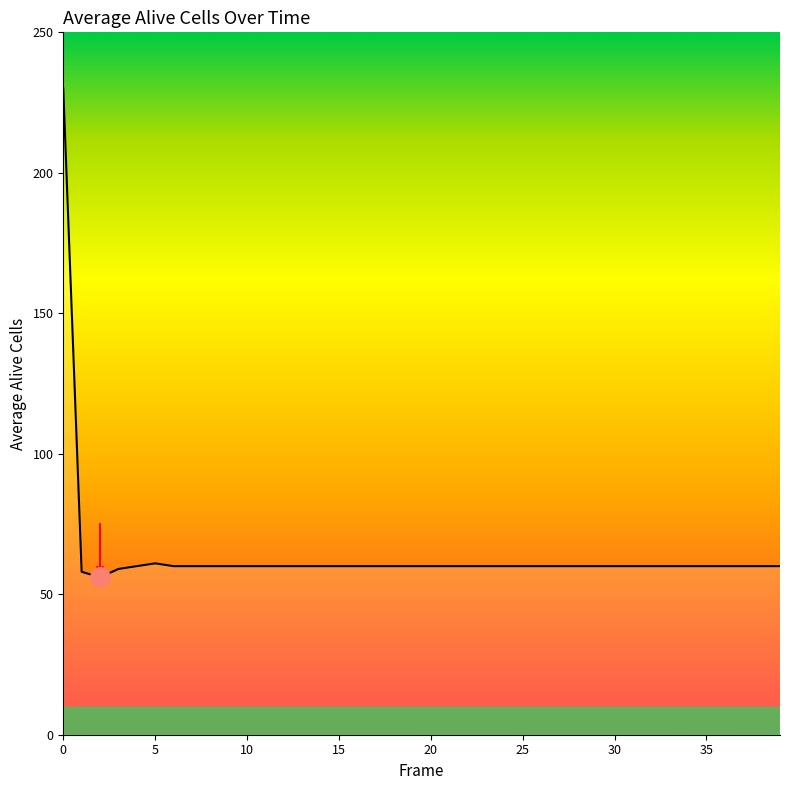

What is the maximum value shown in the chart?

230